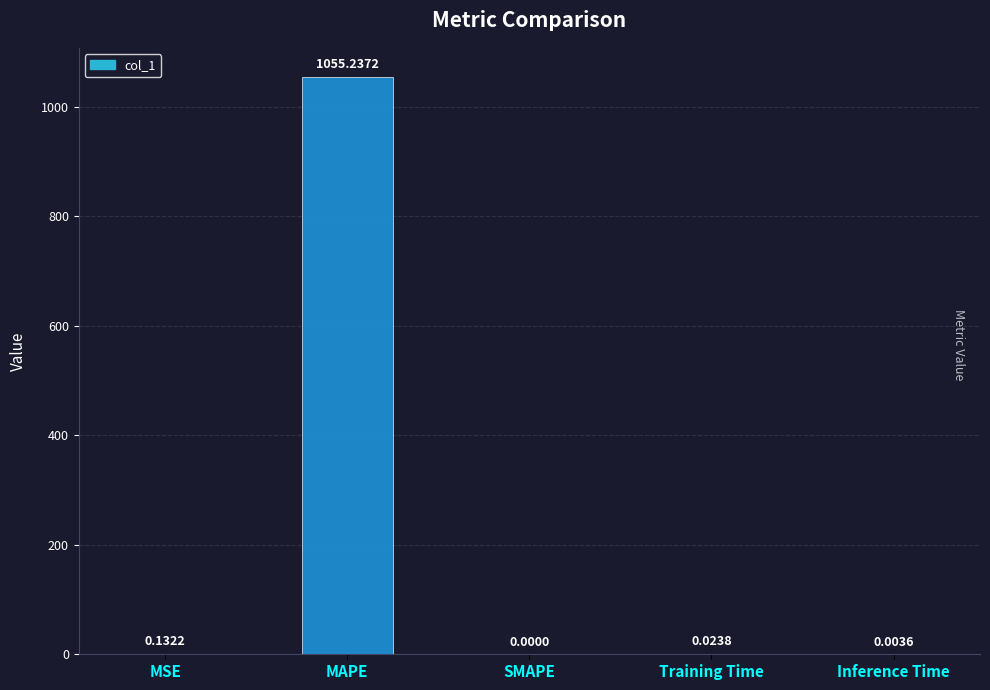

What is the sum of the values at SMAPE and MAPE?

1055.2